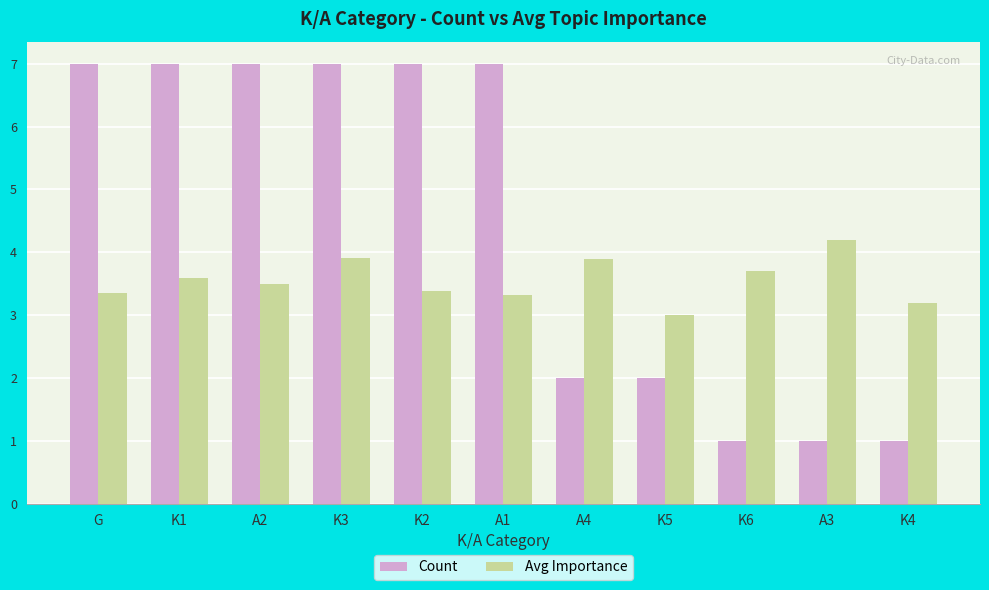

What is the label of the 7th bar from the left?

A4